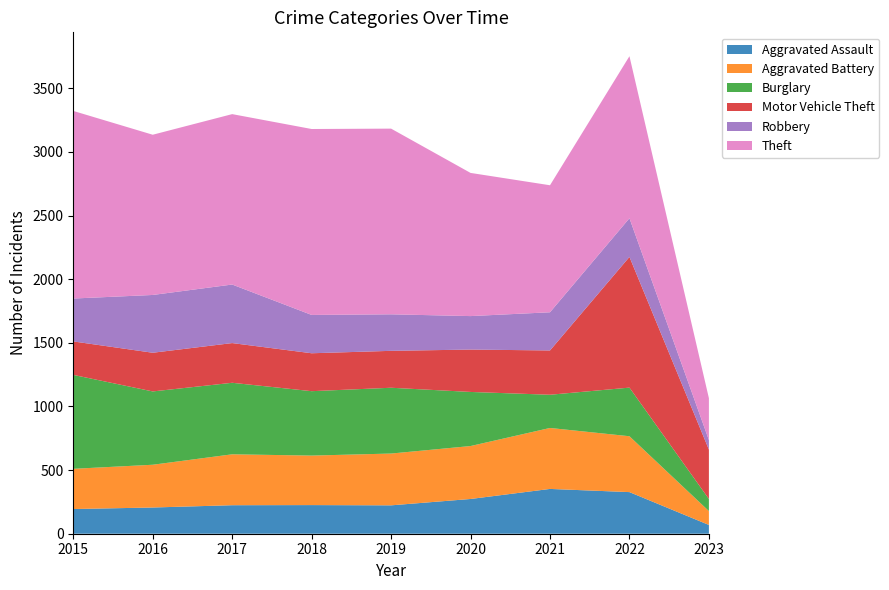

Reading left to right, list all the values displayed in this chart.

Aggravated Assault: 2015=194	2016=206	2017=224	2018=225	2019=223	2020=273	2021=352	2022=327	2023=69
Aggravated Battery: 2015=316	2016=336	2017=400	2018=389	2019=407	2020=416	2021=479	2022=439	2023=109
Burglary: 2015=738	2016=576	2017=562	2018=506	2019=517	2020=425	2021=261	2022=382	2023=95
Motor Vehicle Theft: 2015=263	2016=304	2017=312	2018=298	2019=290	2020=333	2021=348	2022=1027	2023=388
Robbery: 2015=337	2016=454	2017=460	2018=301	2019=287	2020=263	2021=300	2022=304	2023=75
Theft: 2015=1474	2016=1259	2017=1339	2018=1461	2019=1459	2020=1125	2021=998	2022=1273	2023=329